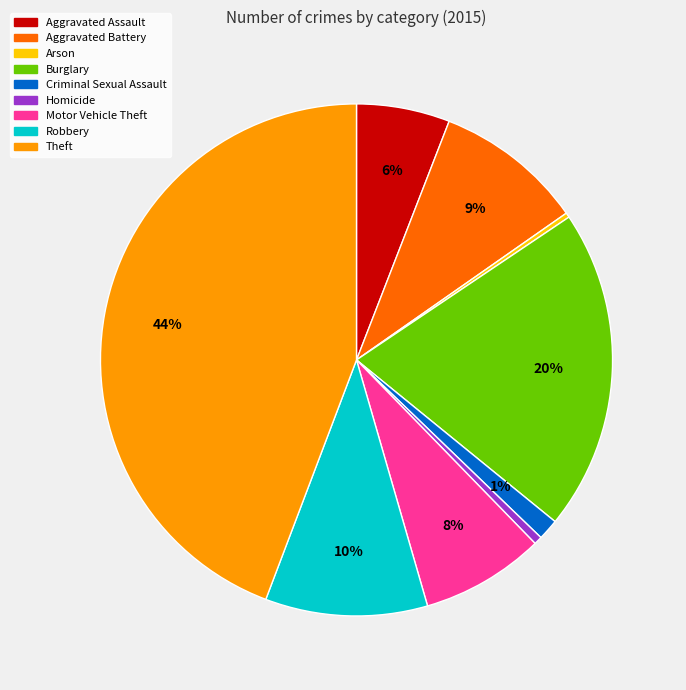

What is the ratio of the value at Aggravated Assault to the value at Robbery?

0.6